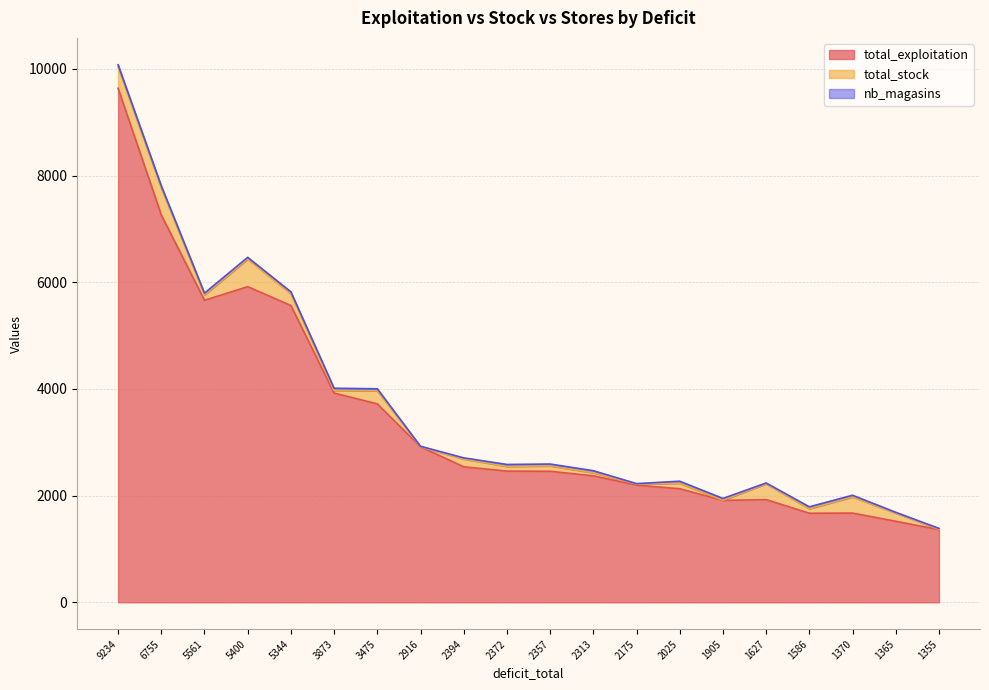

Which series has the widest spread of values?

total_exploitation